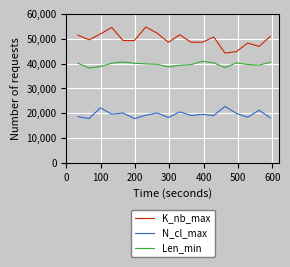

At how many categories does at least one series exceed 51?

6